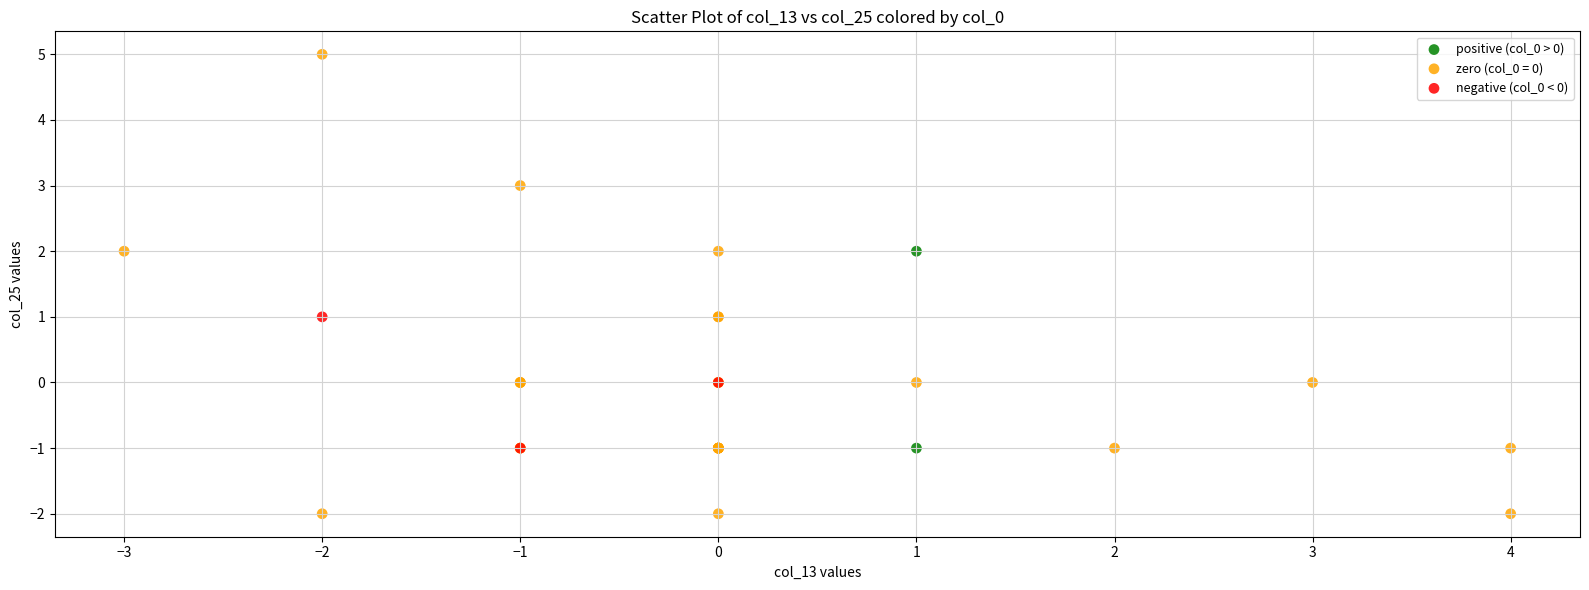

What are all the series names shown in the legend?

positive (col_0 > 0), zero (col_0 = 0), negative (col_0 < 0)